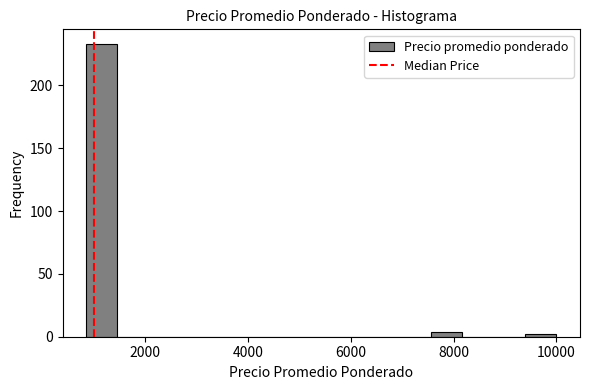

Read against the x-axis, roughly where is the centre of the tallest bar?

1200